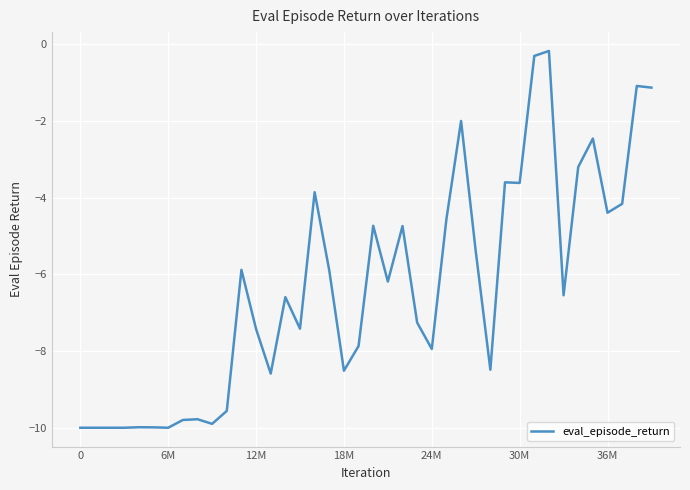

What is the average value?

-6.3